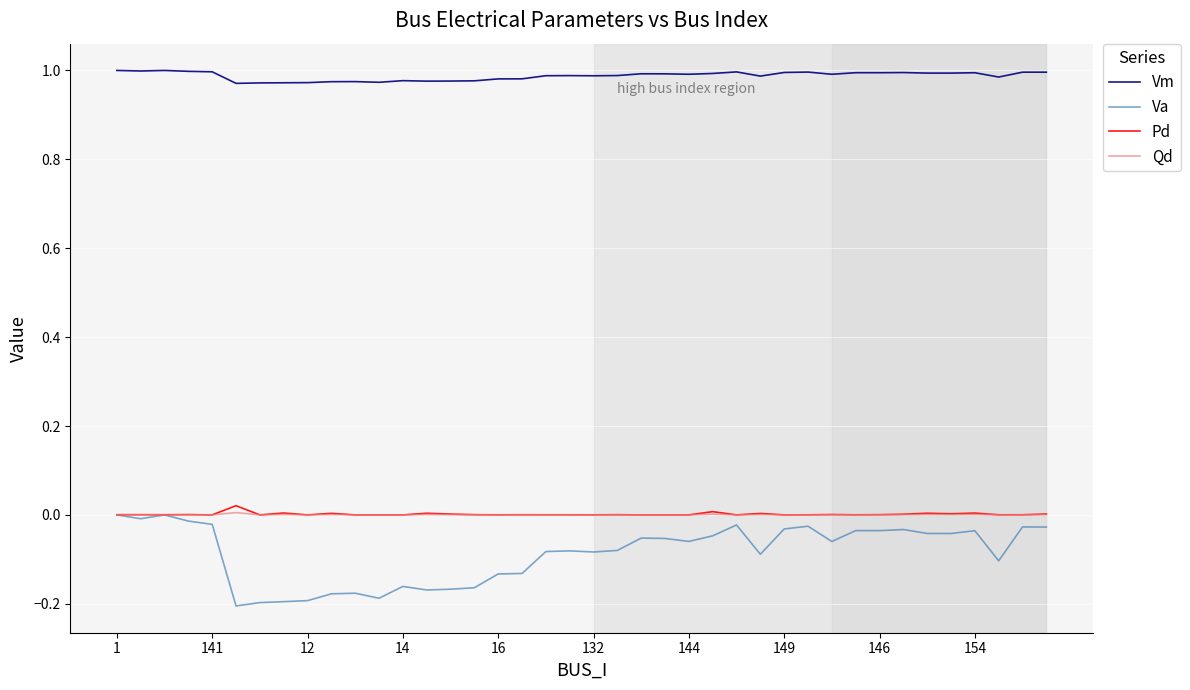

Which series has the largest total across all categories?

Vm